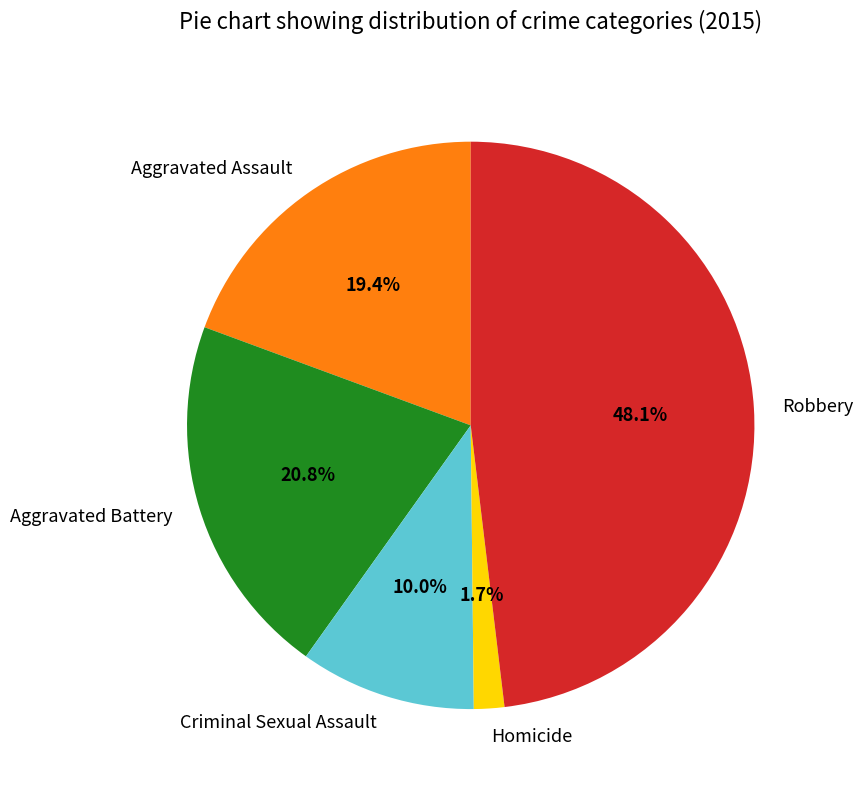

What is the largest slice in the pie chart?

Robbery